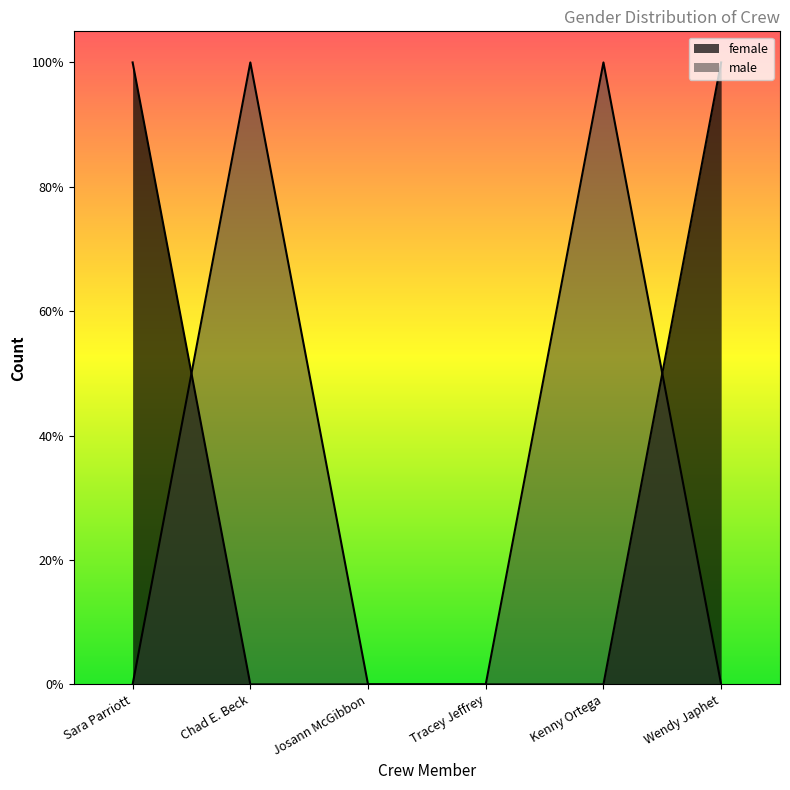

Which series has the largest total across all categories?

female